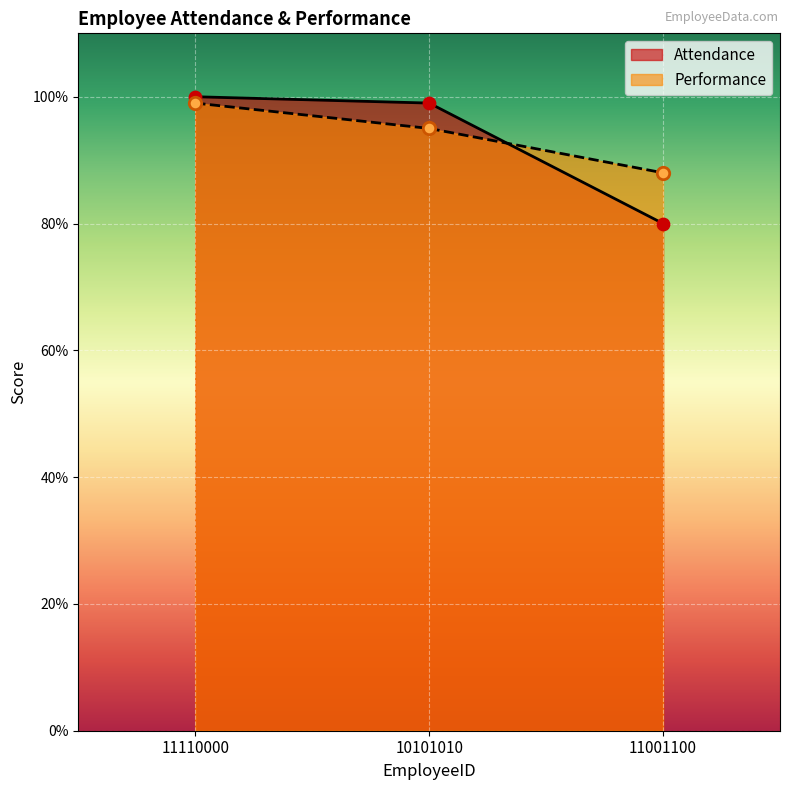

What is the total value across all series at 10101010?

194